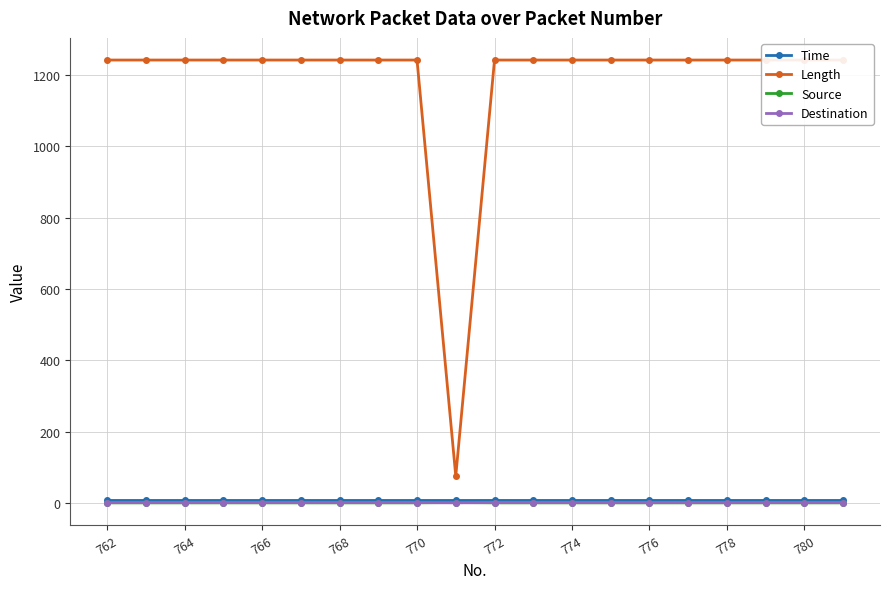

True or false: Destination has a value of 1.0 at 762.

True